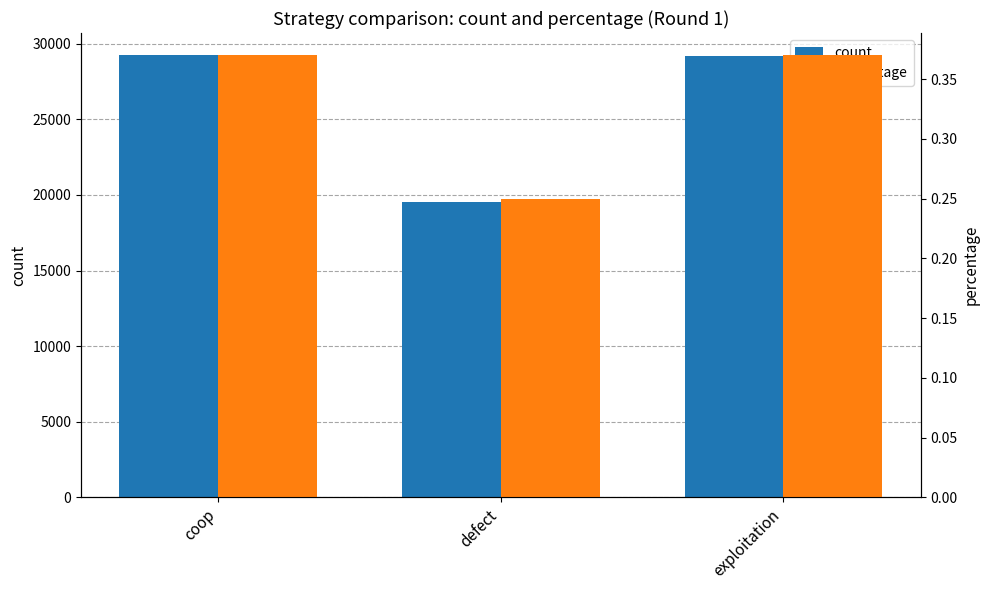

What is the value of the percentage bar at the 3rd from the left?

0.4